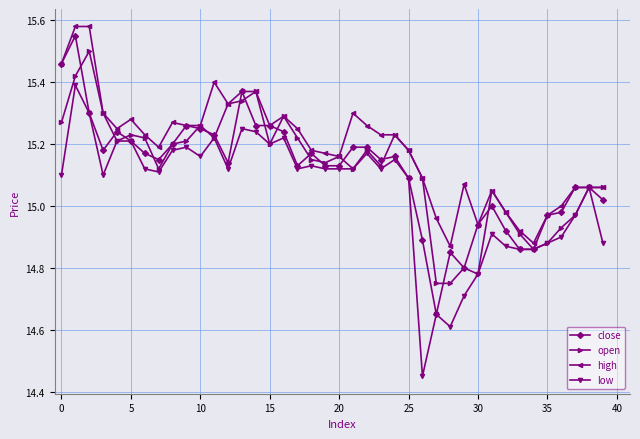

At how many categories does at least one series exceed 14?

40